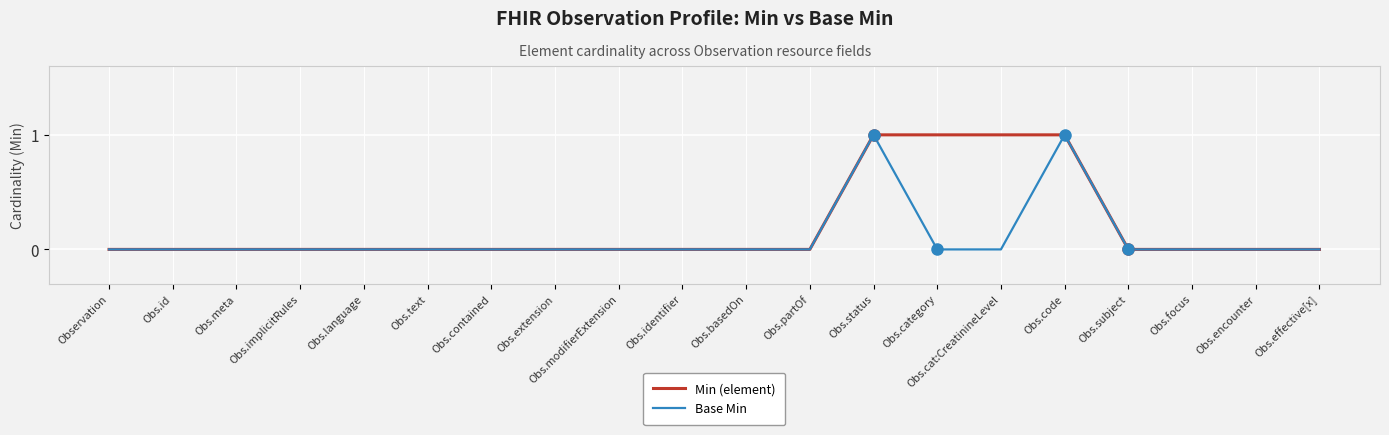

List the series in order of their overall mean, lowest first.

Base Min, Min (element)